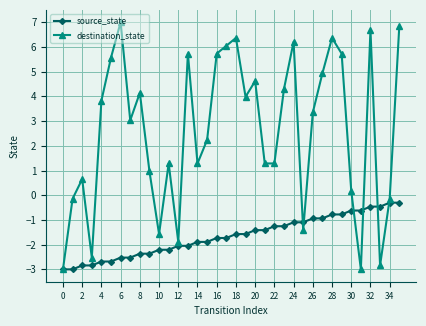

In destination_state, how many points are higher than both neighbors (excluding endpoints)?

10